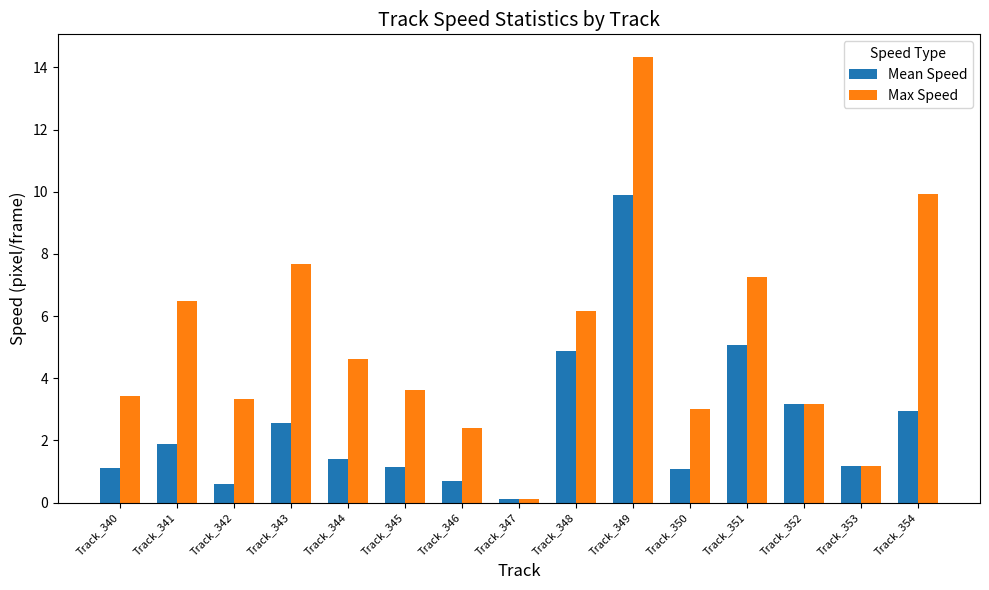

How many categories are shown in the chart?

15